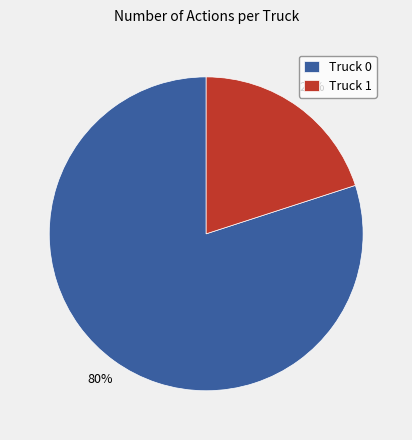

Is there any slice that represents more than half of the pie?

Yes